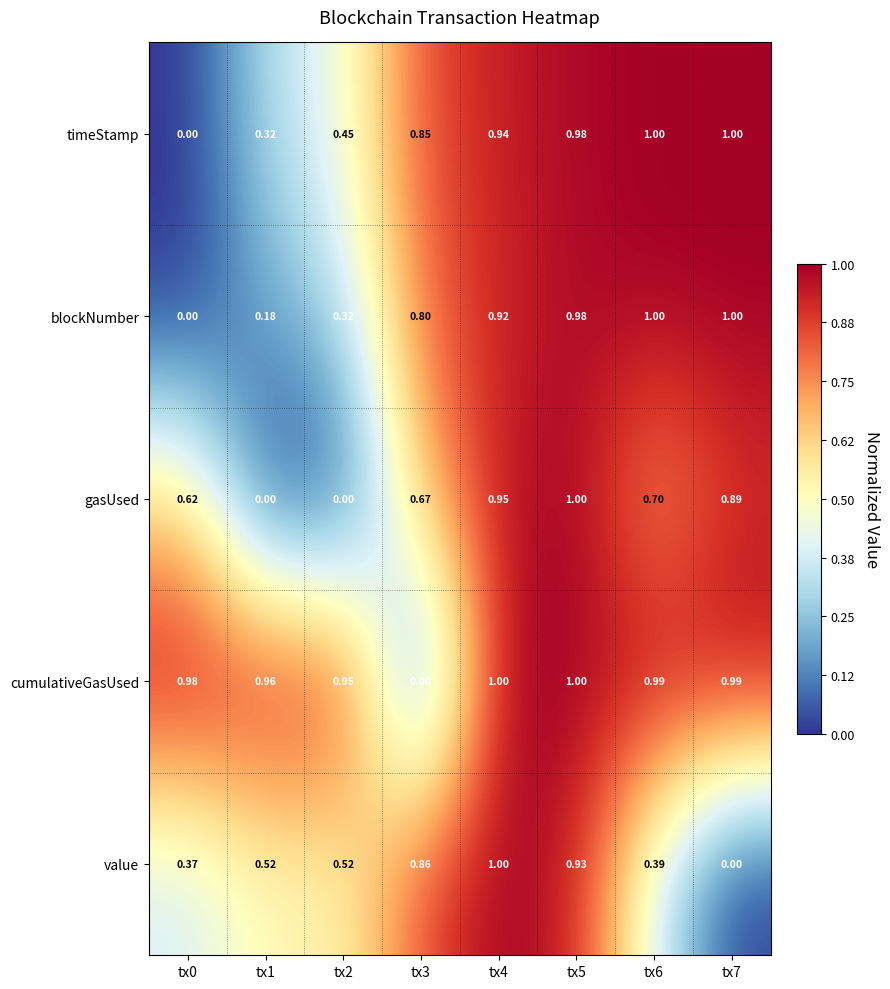

Which series has the largest total across all categories?

cumulativeGasUsed